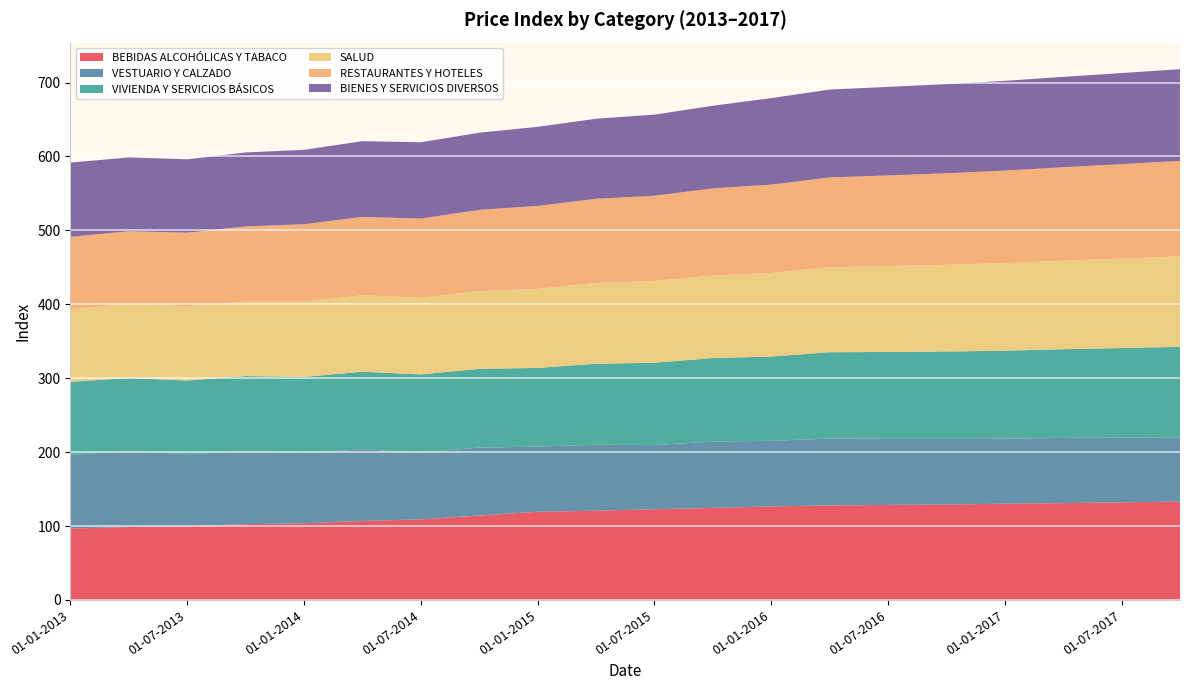

Reading right to left, transcribe all the data shown in this chart.

BEBIDAS ALCOHÓLICAS Y TABACO: 133.0	132.1	131.0	130.2	129.1	128.5	127.9	126.5	124.6	122.7	120.8	119.3	114.2	108.9	106.9	103.8	102.5	99.7	98.6	96.7
VESTUARIO Y CALZADO: 87.1	87.5	88.2	87.9	88.8	89.5	90.5	88.8	89.6	86.8	89.2	88.2	91.8	90.6	97.0	94.9	98.8	97.4	102.6	99.5
VIVIENDA Y SERVICIOS BÁSICOS: 122.3	121.2	120.0	119.1	118.2	117.5	116.8	114.0	113.0	111.3	109.5	106.4	106.6	105.5	104.9	103.0	101.6	99.7	99.0	98.9
SALUD: 122.4	121.0	119.8	118.5	117.3	116.2	115.0	113.1	111.7	110.6	109.4	106.8	105.1	103.7	103.4	101.7	100.5	100.5	100.2	98.5
RESTAURANTES Y HOTELES: 129.2	127.8	126.4	125.1	123.8	122.6	121.4	119.5	117.9	115.3	113.8	112.3	110.0	107.2	106.0	104.9	101.9	99.5	98.3	97.8
BIENES Y SERVICIOS DIVERSOS: 124.1	123.2	122.3	121.5	120.6	119.8	118.9	117.1	111.8	109.8	108.3	107.1	104.4	103.3	102.5	100.6	100.1	99.3	99.9	100.4